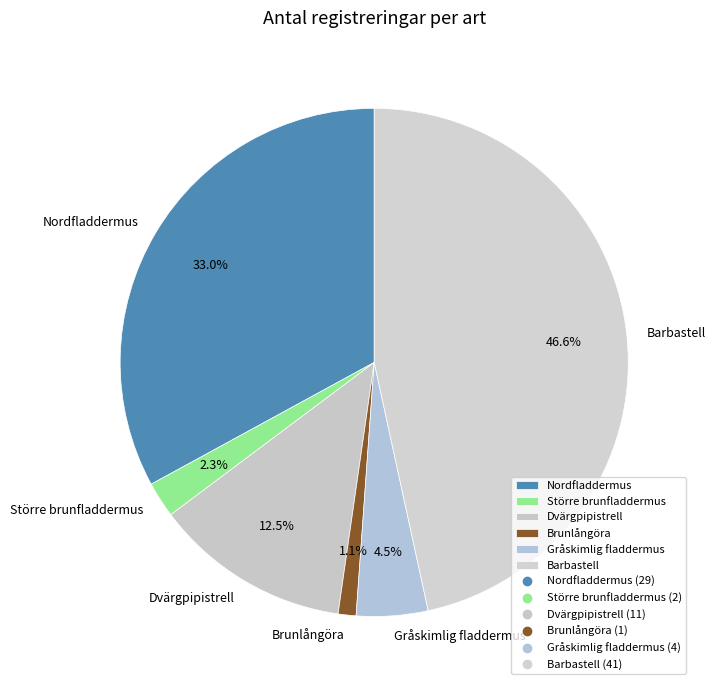

How many segments does this pie chart have?

6